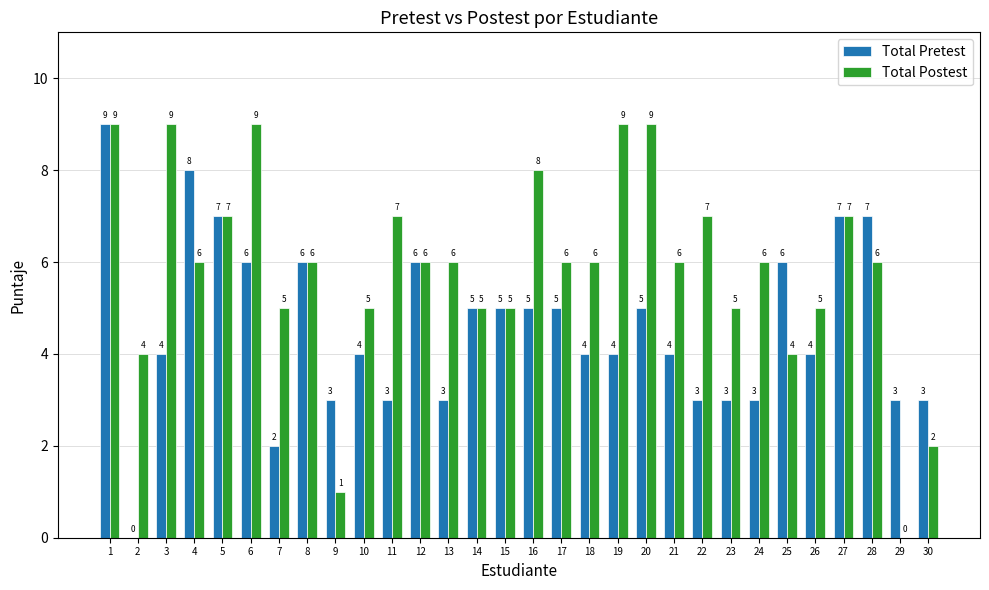

The Total Pretest series shows 1 at 24. True or false?

False